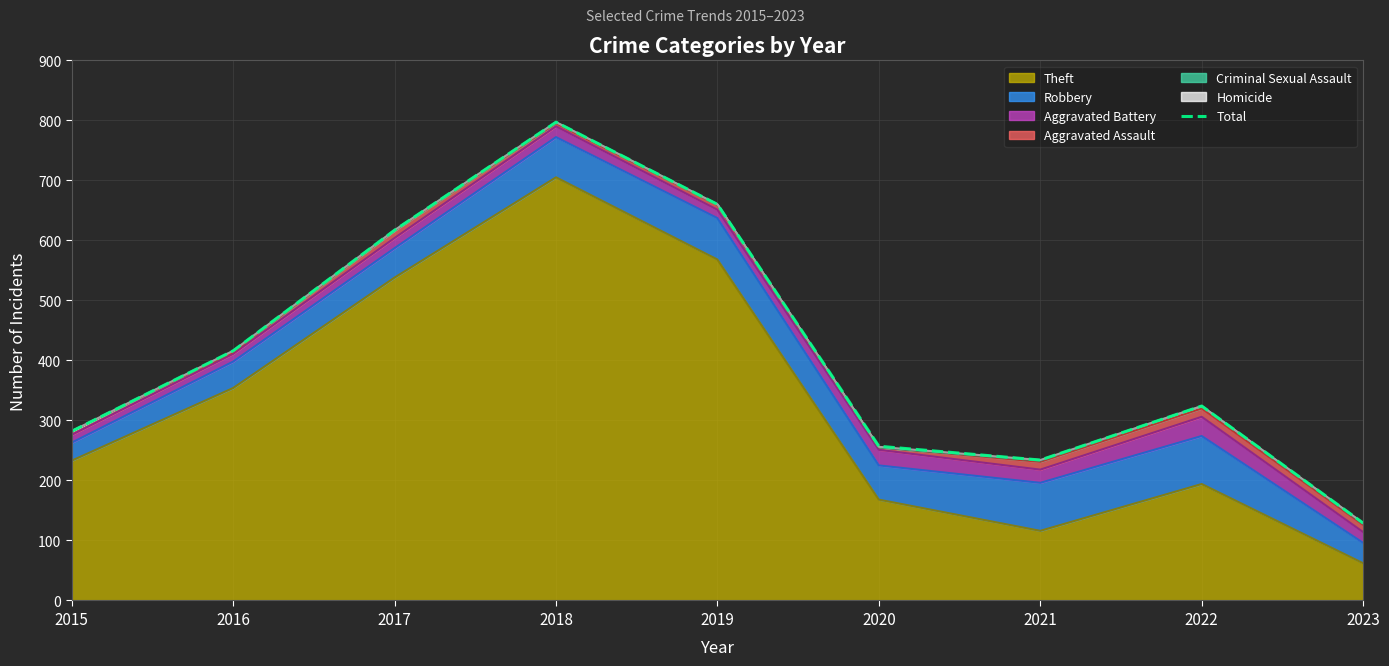

What is the value of the 6th point from the left?

257